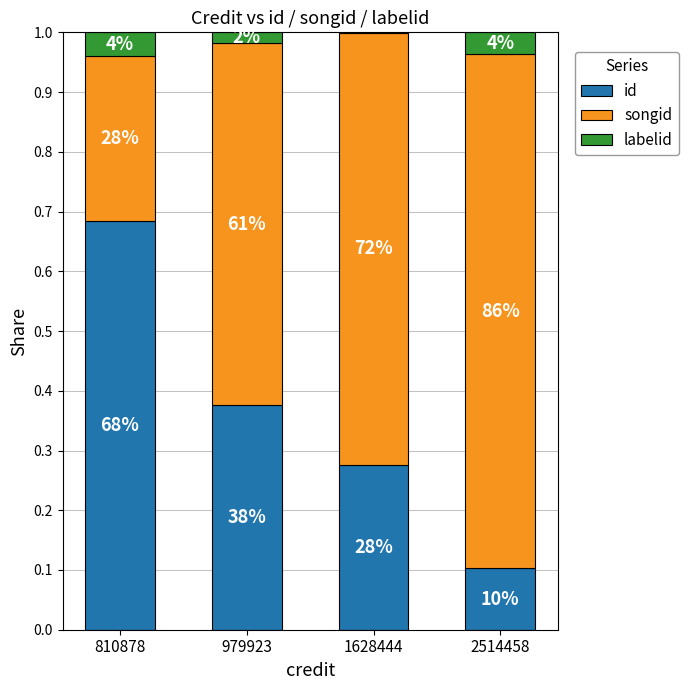

Between 1628444 and 810878, which is larger?

810878